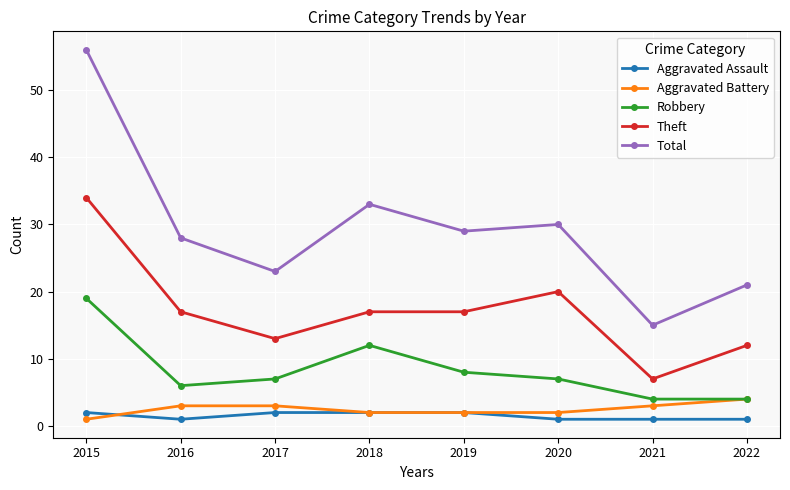

What is the spread (max minus min) of values at 2021?

14